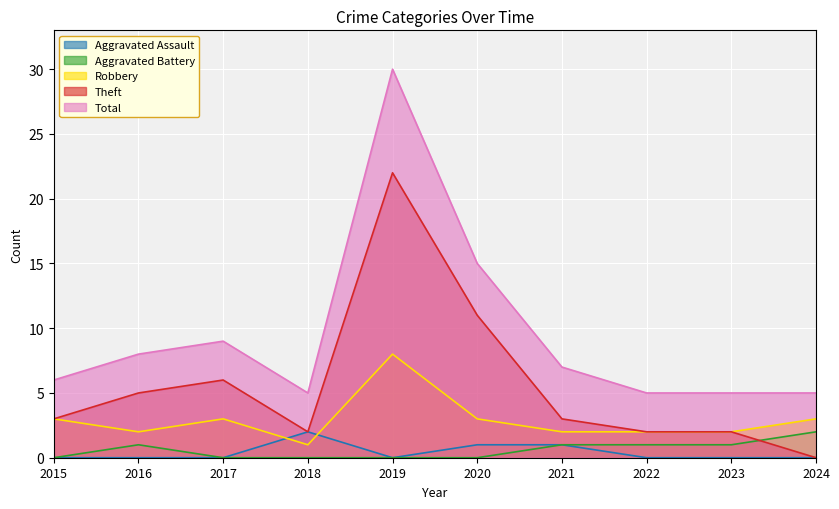

How many lines are shown in the chart?

5